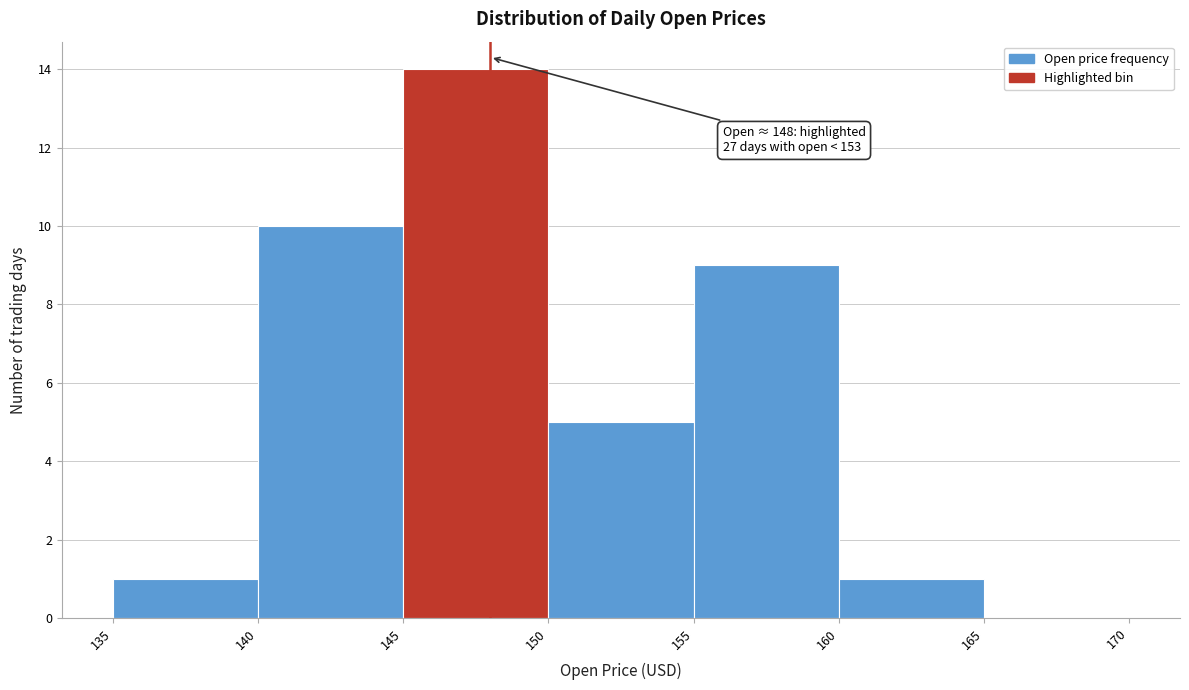

Which range on the x-axis has the tallest bar?

145 to 150